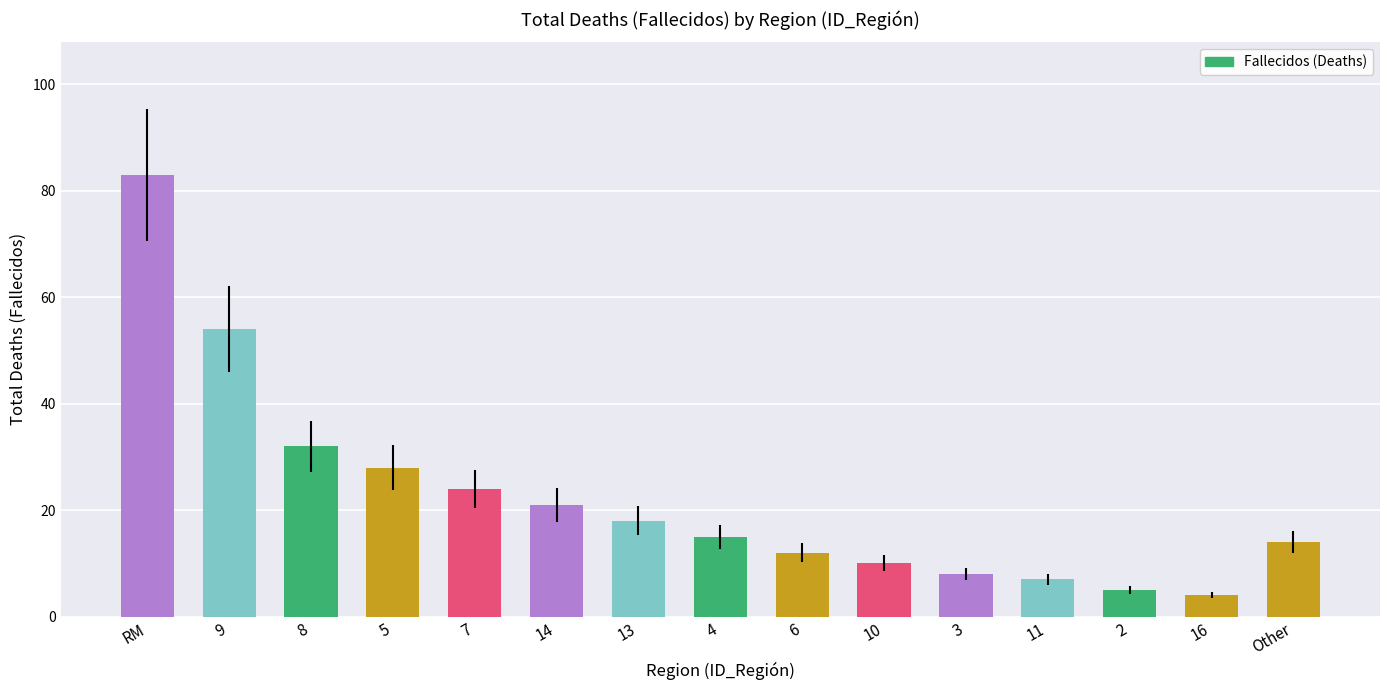

How many data points are less than 15?

7